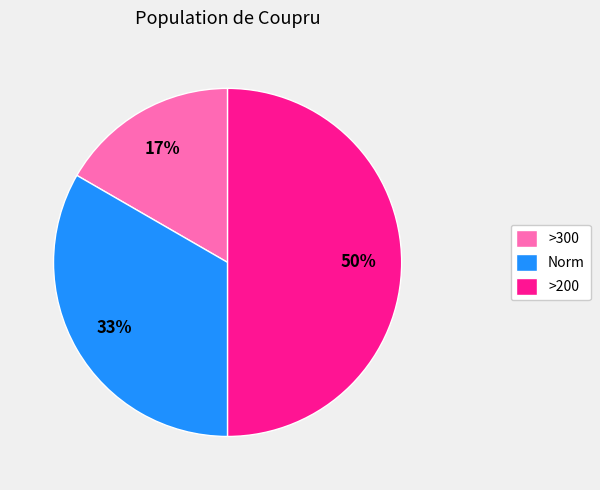

Rank the categories by value from lowest to highest.

>300, Norm, >200